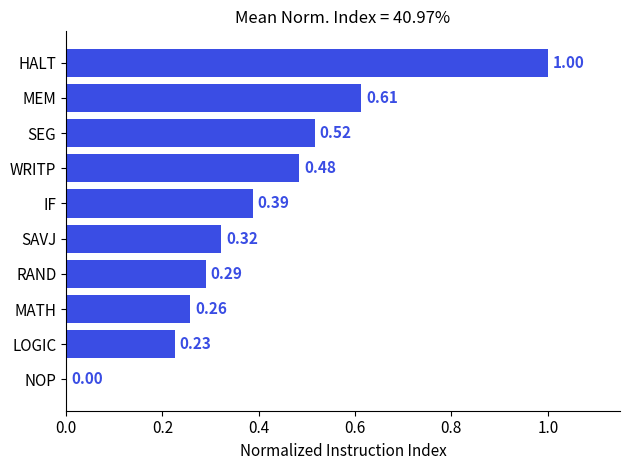

Which has a higher value, WRITP or IF?

WRITP